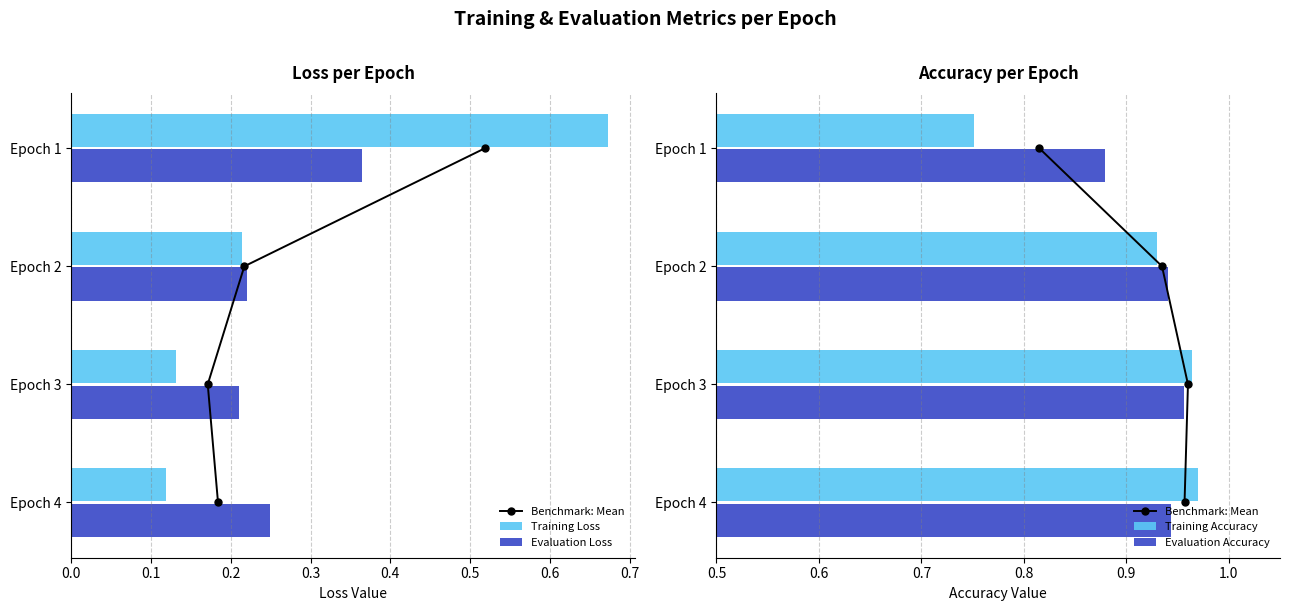

What is the value of the Evaluation Loss bar at the 3rd from the left?

0.2